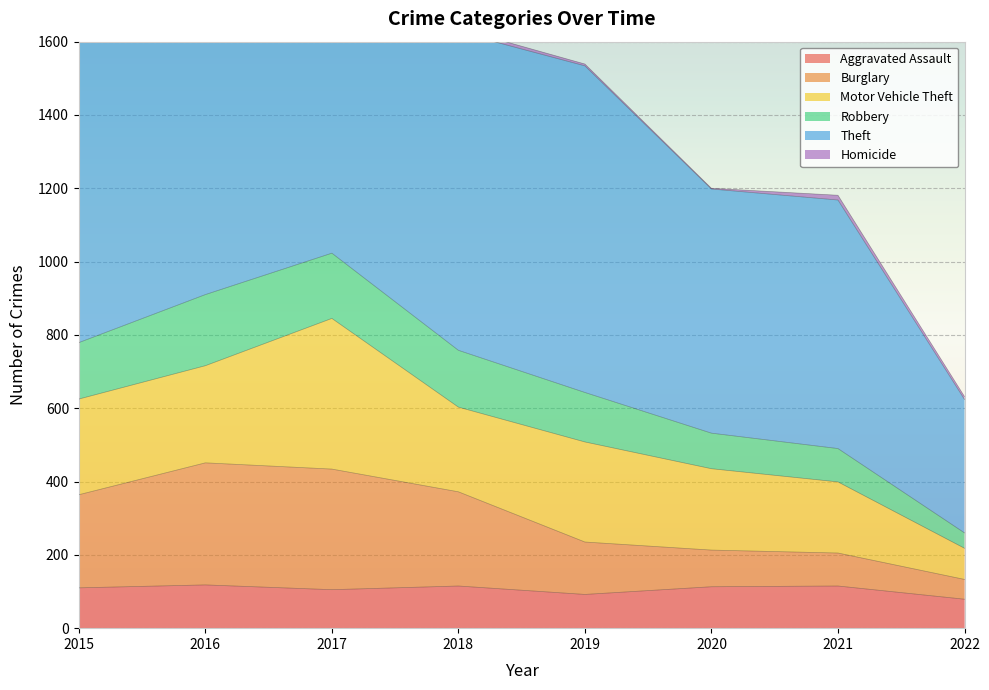

What is the maximum value for Aggravated Assault?

118